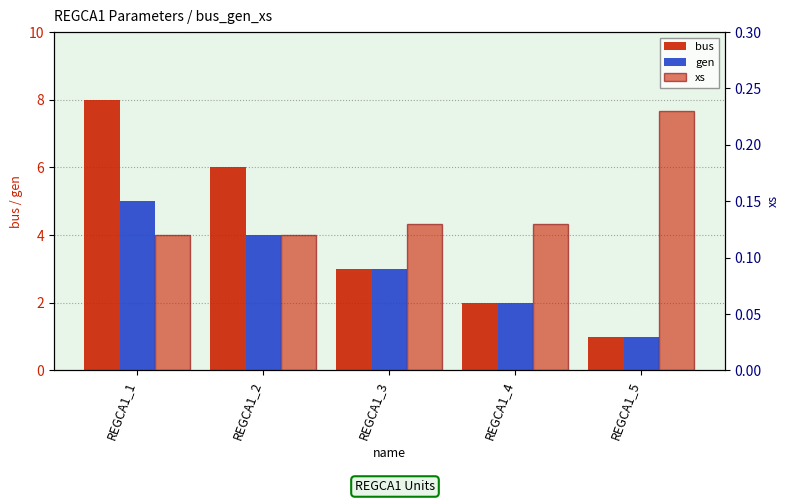

Which series has the largest range (max minus min)?

bus